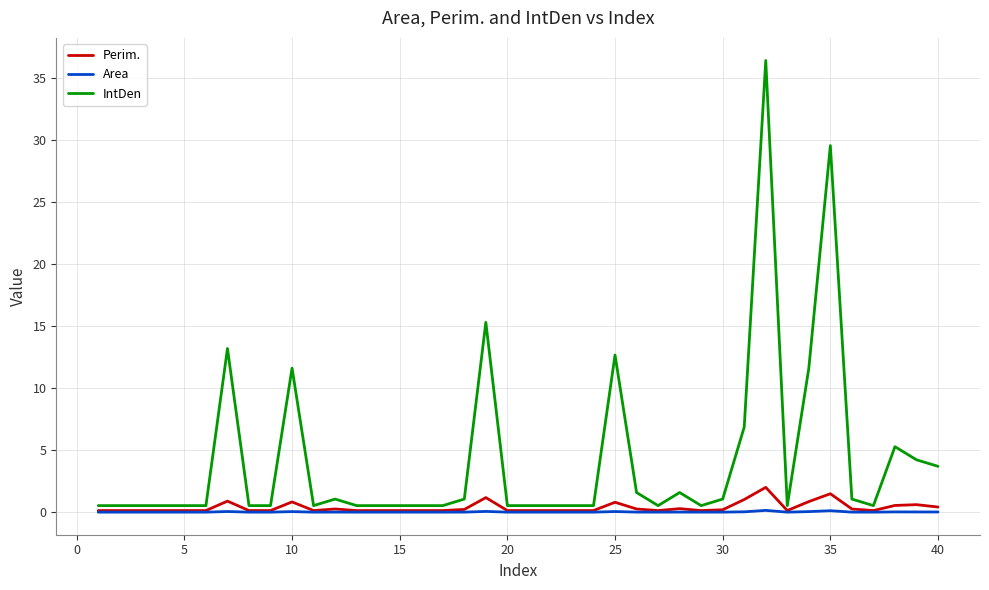

What are all the series names shown in the legend?

Perim., Area, IntDen